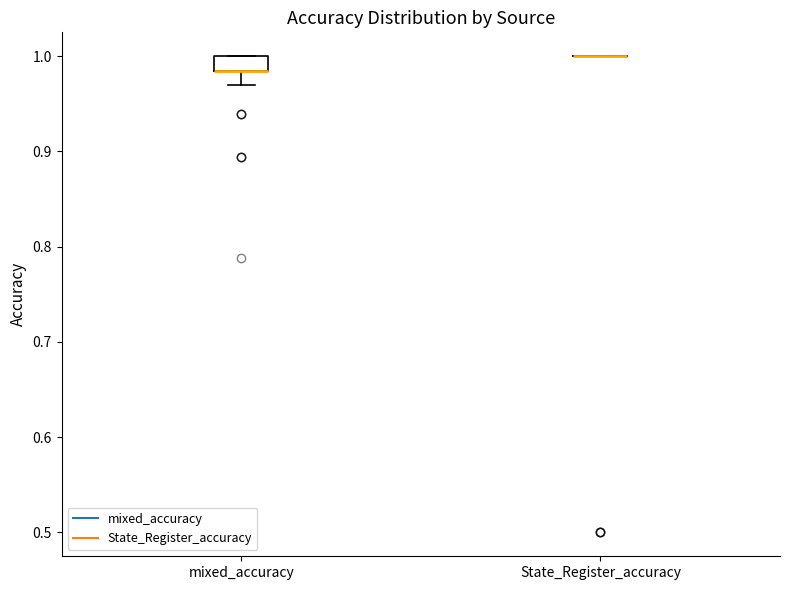

Reading left to right, transcribe this box plot: for each box, give where its median line is, the range the box spans, and where its two whiskers end, as read against the y-axis. The values are not printed on the chart, so give them approximately, as read against the axis.

mixed_accuracy: median 0.98 (drawn on the box's lower edge), box 0.98 to 1.00, whiskers 0.97 to 1.00
State_Register_accuracy: box collapsed to a line at 1.00, whiskers 1.00 to 1.00